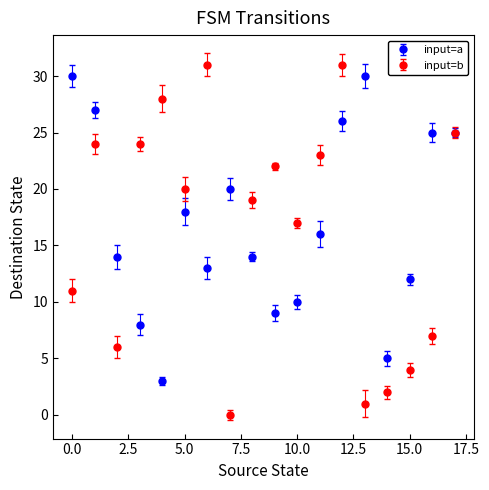

Which series has the largest range (max minus min)?

input=b